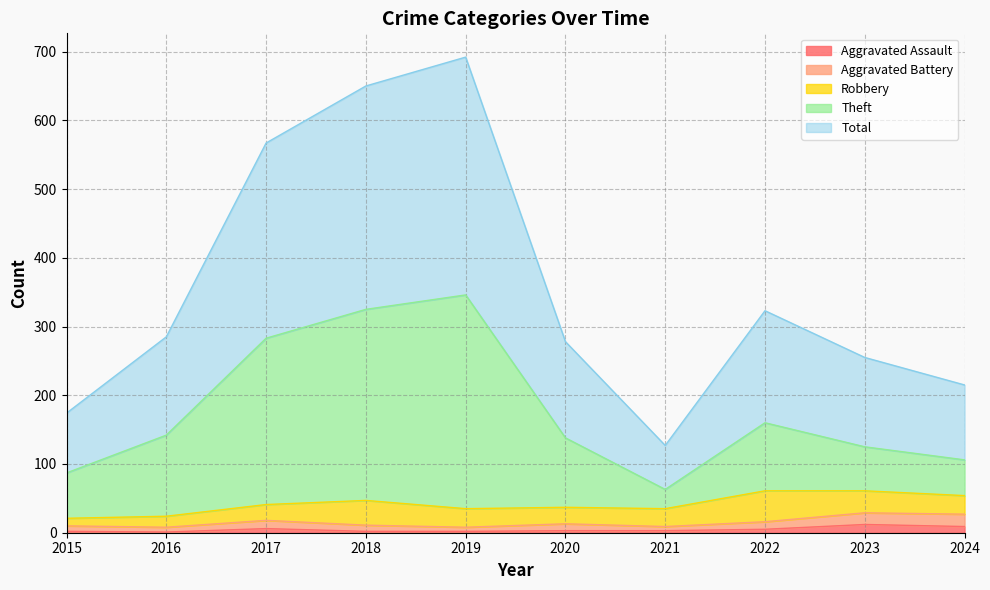

What is the value of the Aggravated Battery point at the 3rd from the left?

18